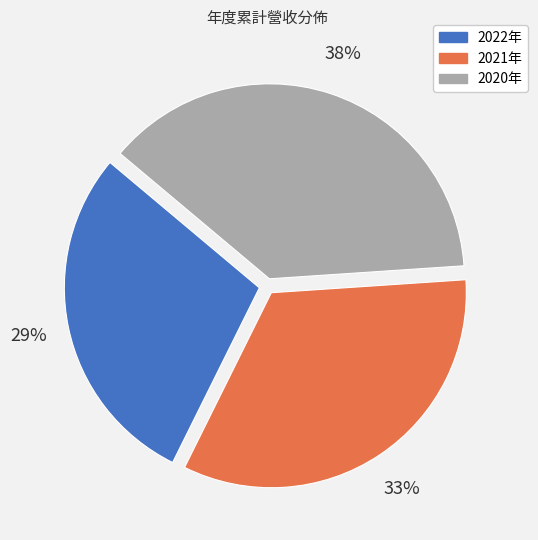

Count the number of slices in the pie.

3